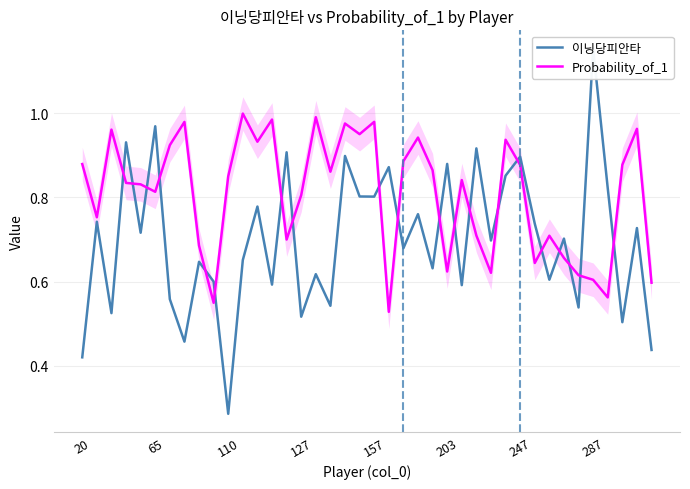

Is it true that Probability_of_1 equals 0.8 at 127?

True